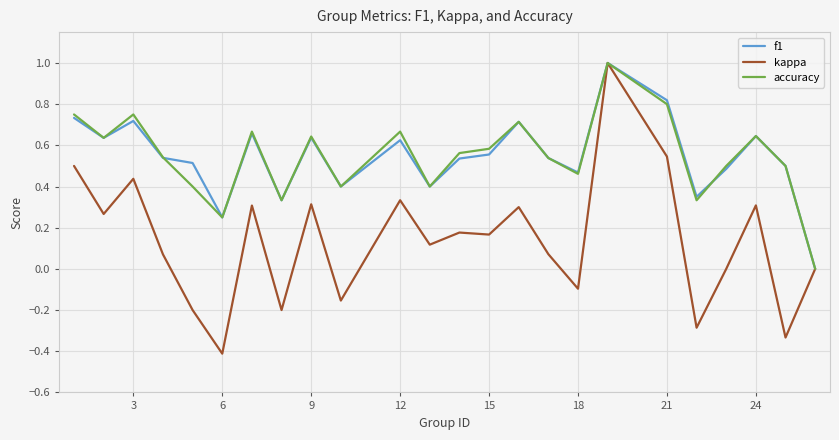

What is the maximum value shown in the chart?

1.0